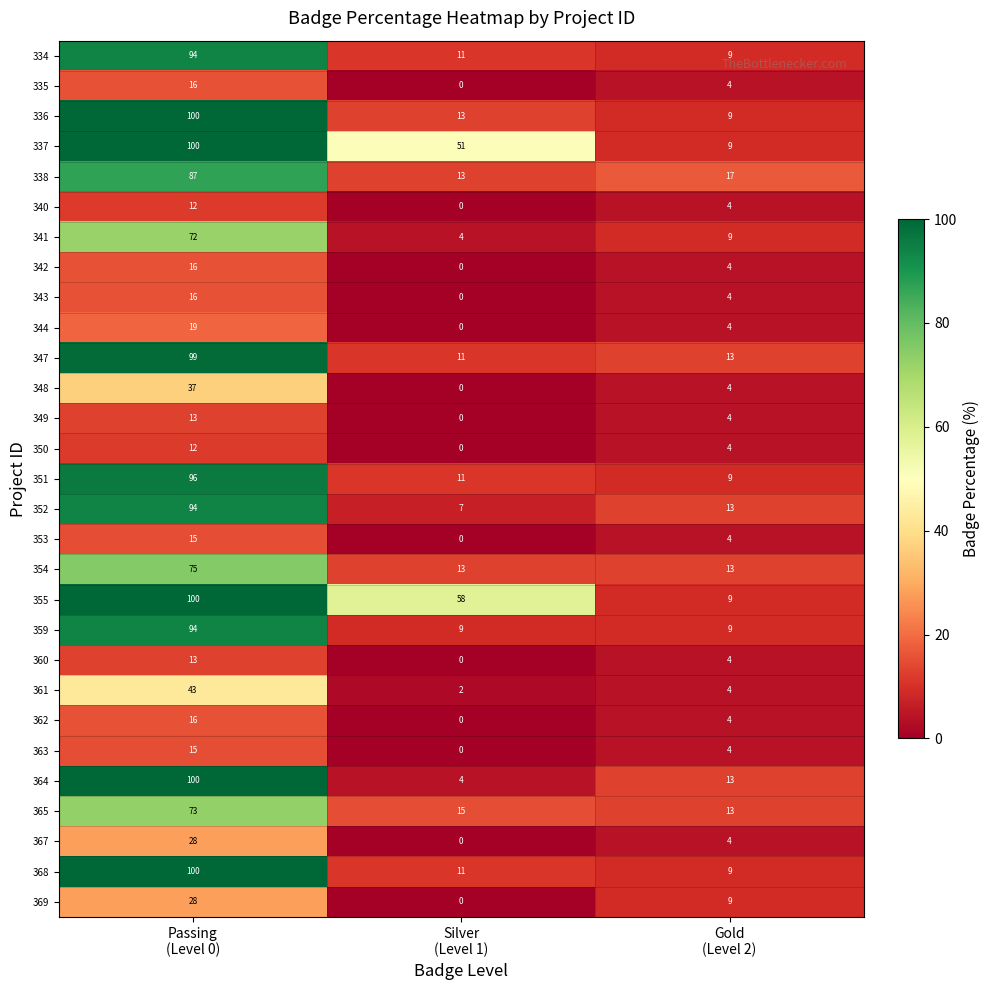

Which series has the largest total across all categories?

355